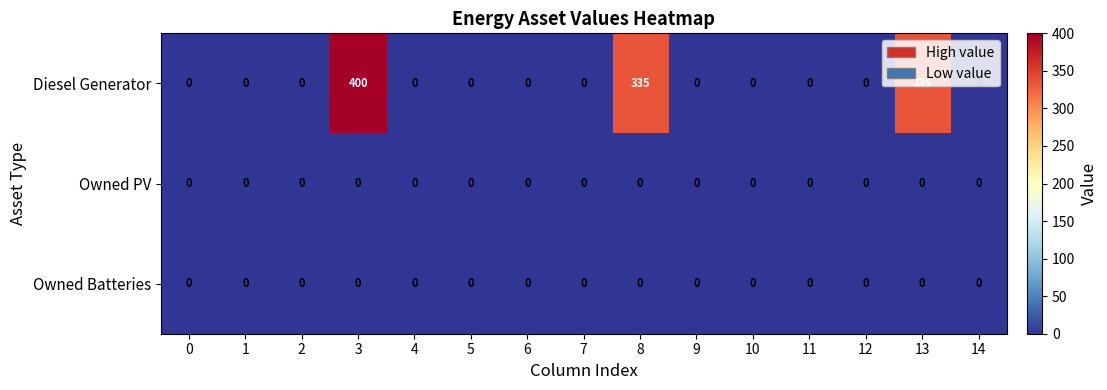

At which category is the sum across all series the highest?

3